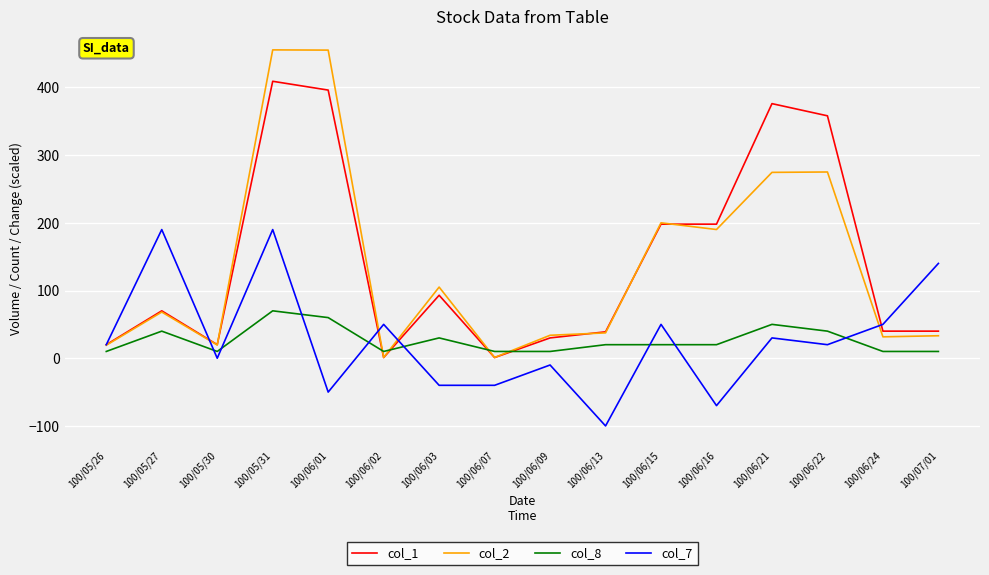

Which series ends up on top after the final intersection of col_8 and col_2?

col_2